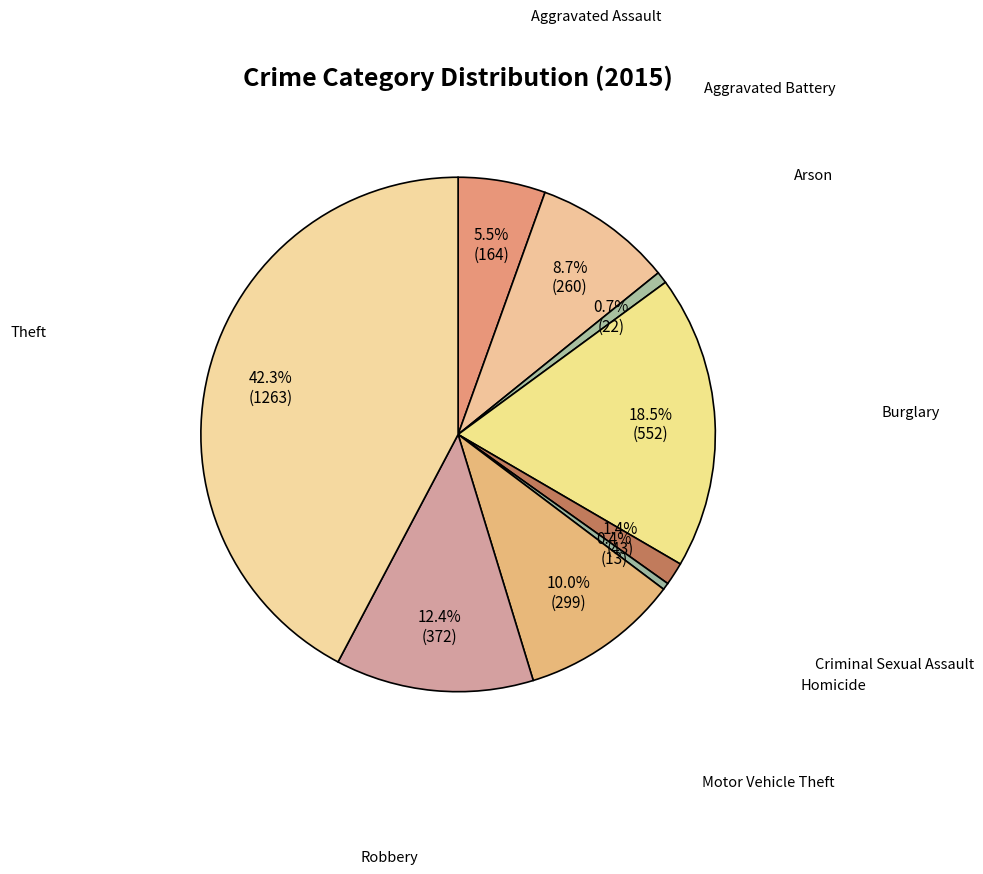

Count the number of slices in the pie.

9